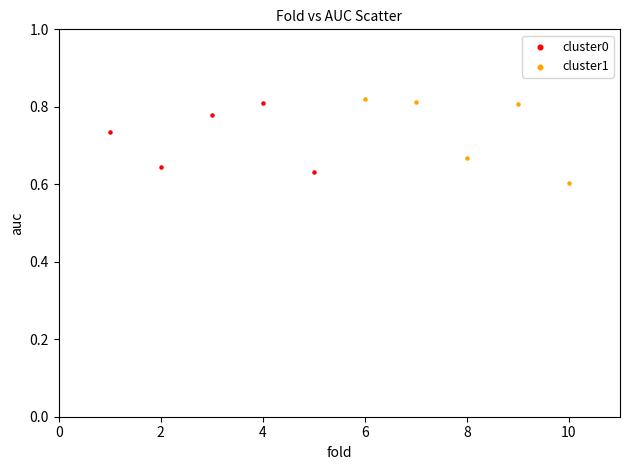

Which series has the largest Y range (max minus min)?

cluster1